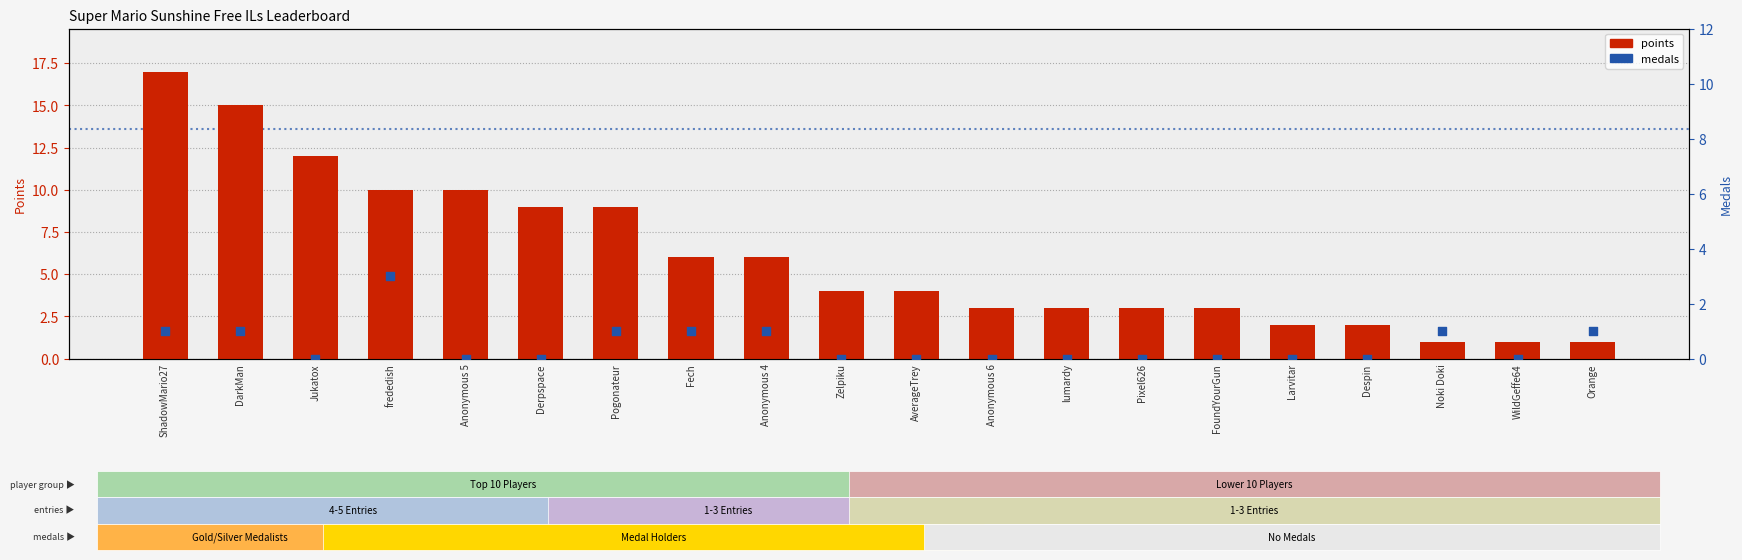

Which series has the largest Y range (max minus min)?

points